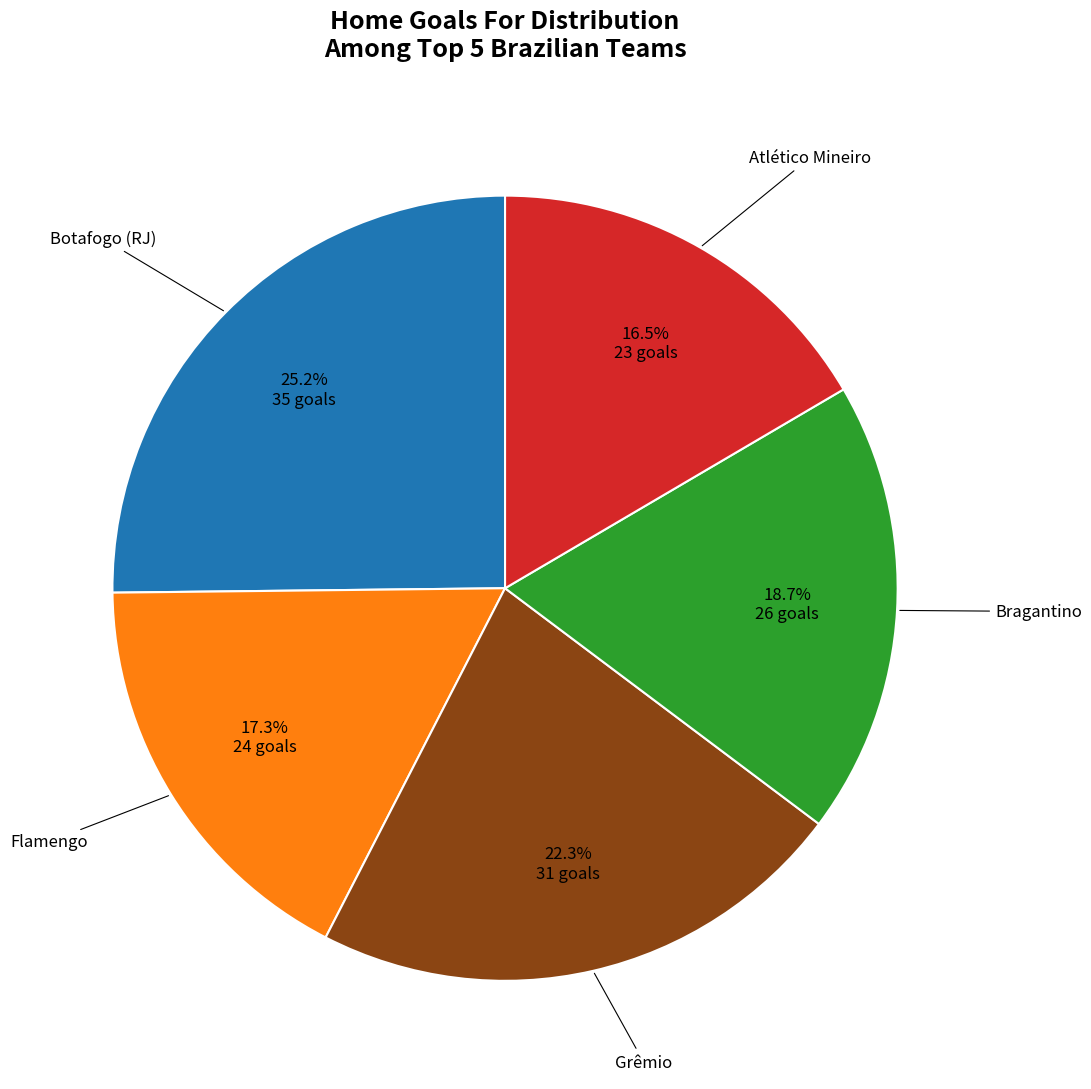

Is there a majority slice in this chart?

No